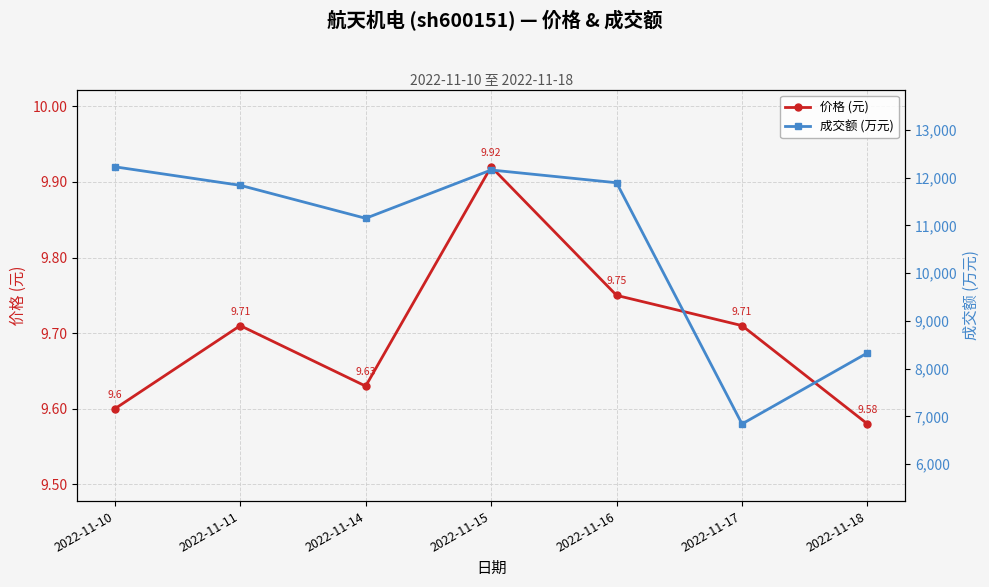

At which category is the sum across all series the highest?

2022-11-10